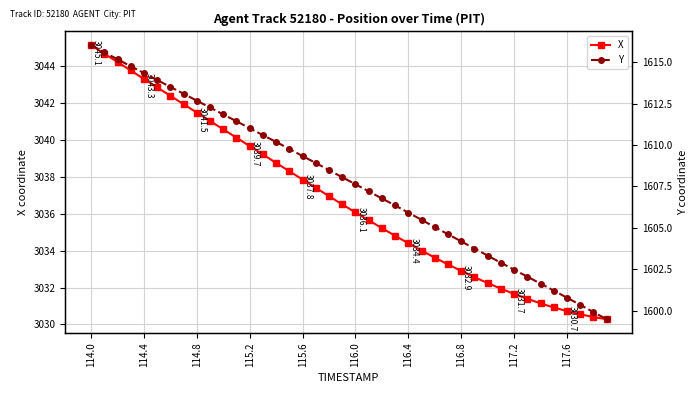

What is the sum of all Y values?

64311.9